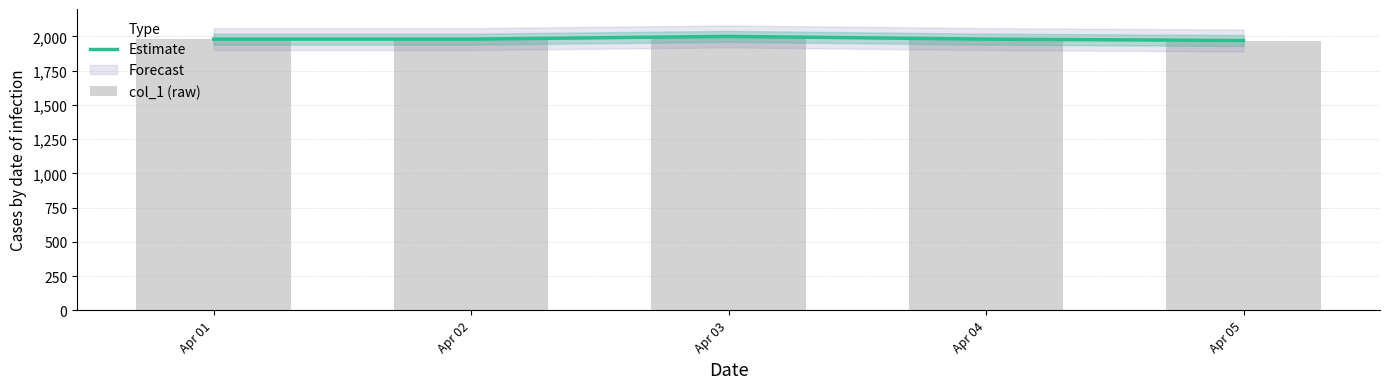

Read the Estimate value at Apr 05, to the nearest 10.

1970